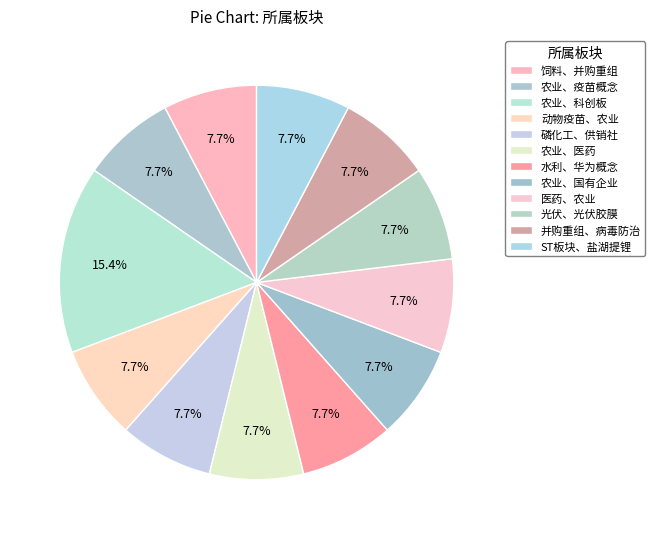

Which category has the biggest portion of the pie?

农业、科创板